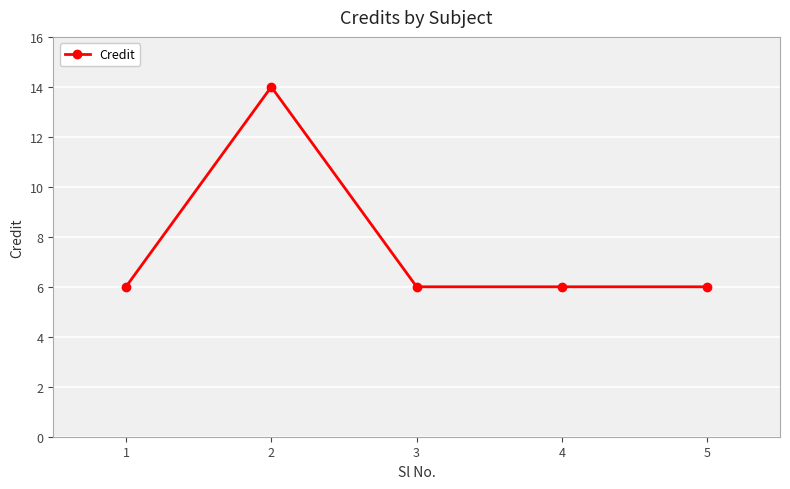

Reading left to right, transcribe all the data shown in this chart.

6	14	6	6	6